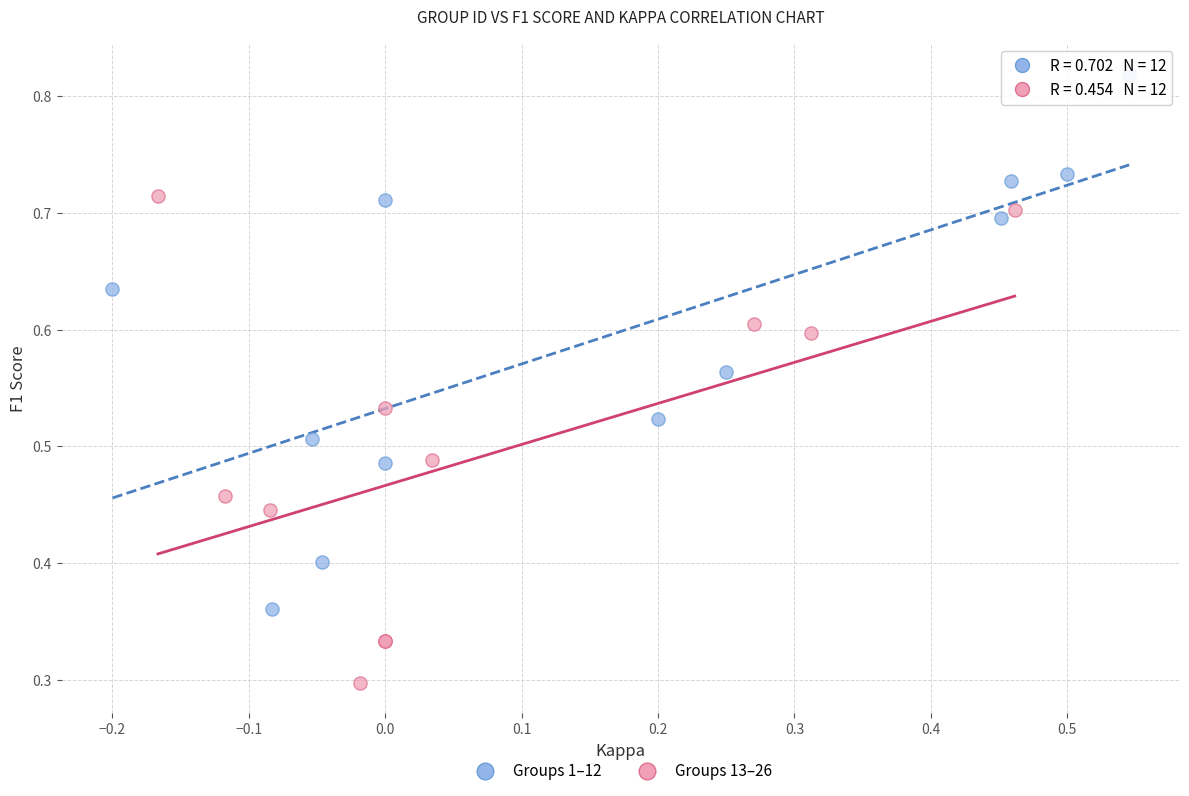

What are all the series names shown in the legend?

Groups 1–12, Groups 13–26